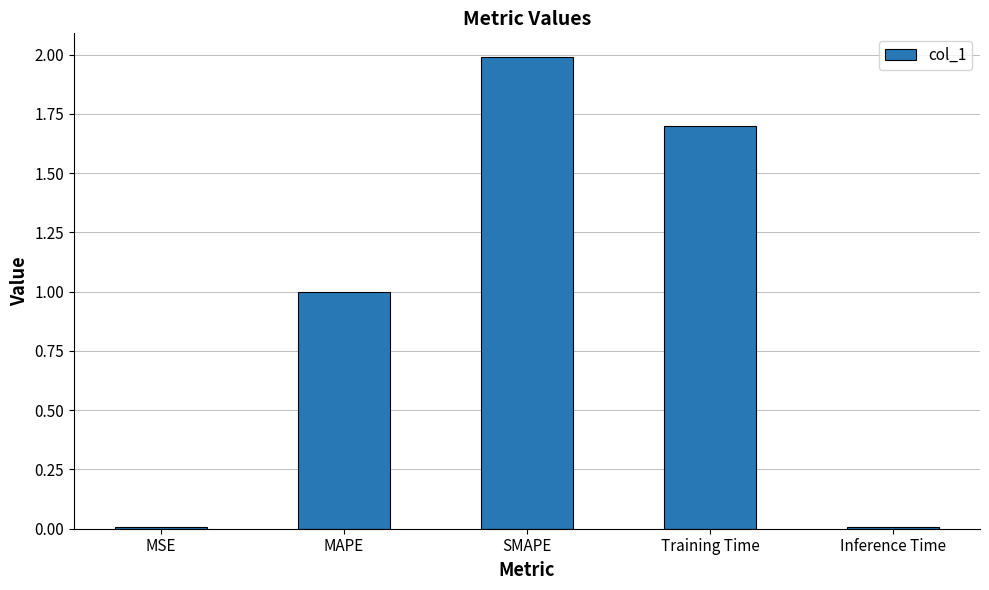

What is the sum of the values at SMAPE and MAPE?

3.0